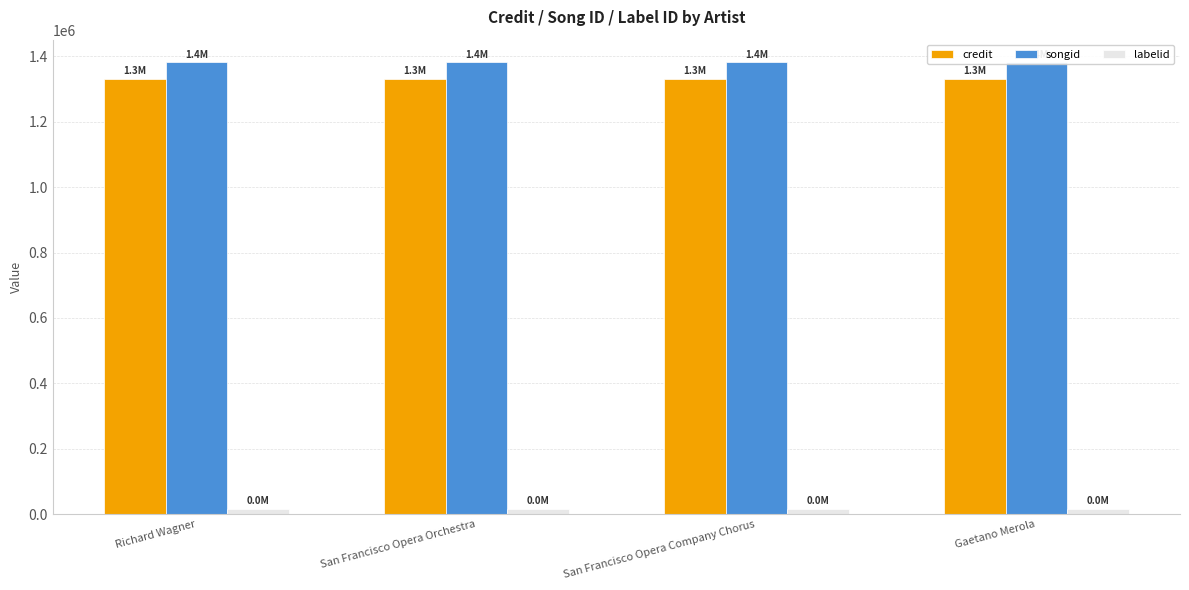

At how many categories does at least one series exceed 600233?

4